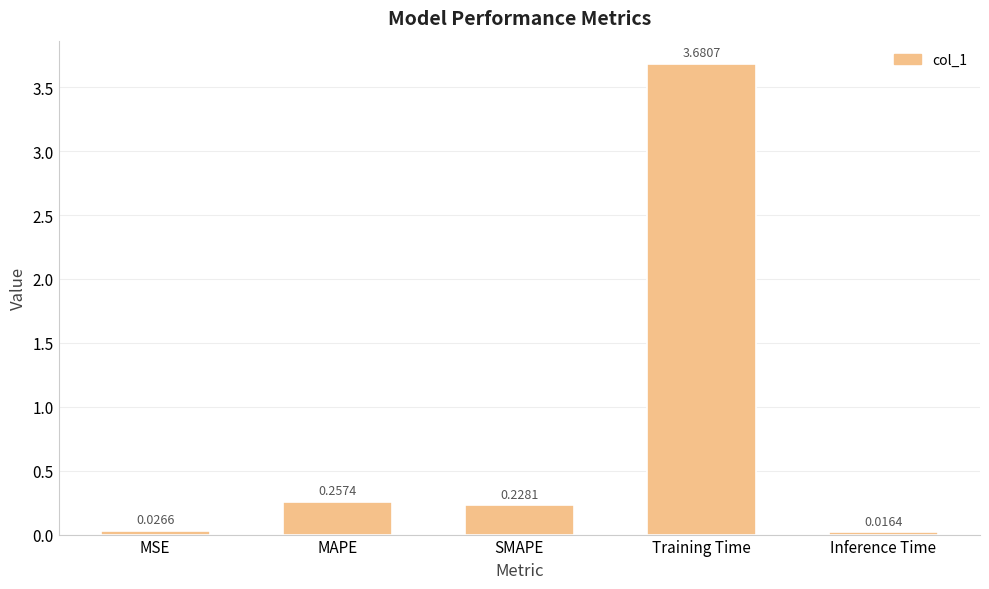

What is the sum of all values?

4.2